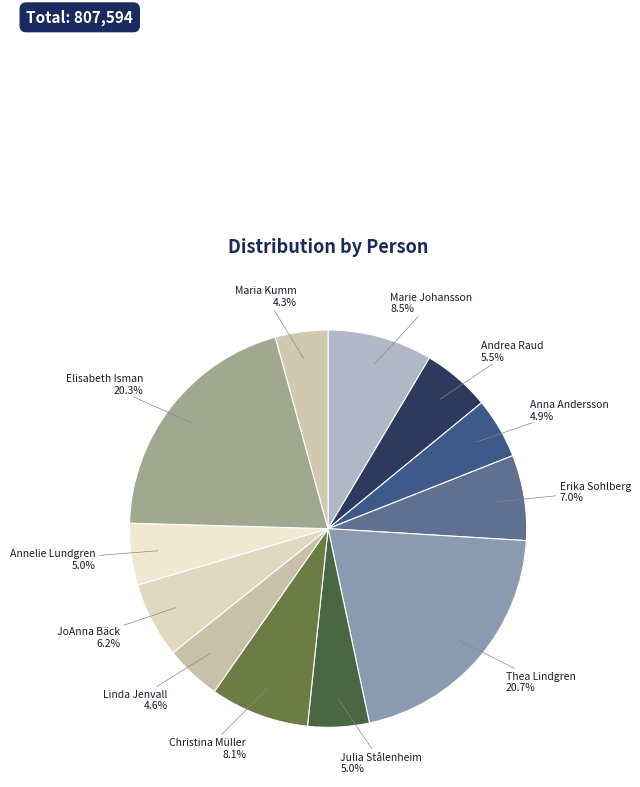

Is there any slice that represents more than half of the pie?

No